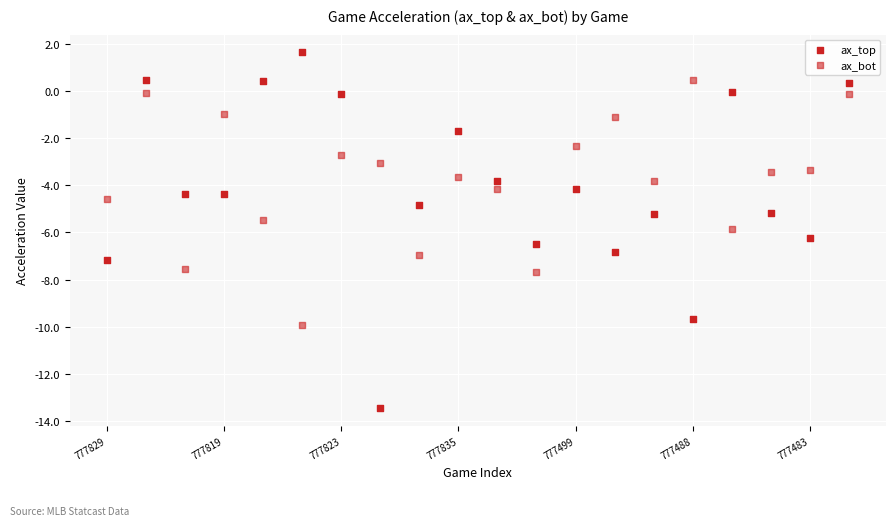

Count the number of points in this scatter plot.

40